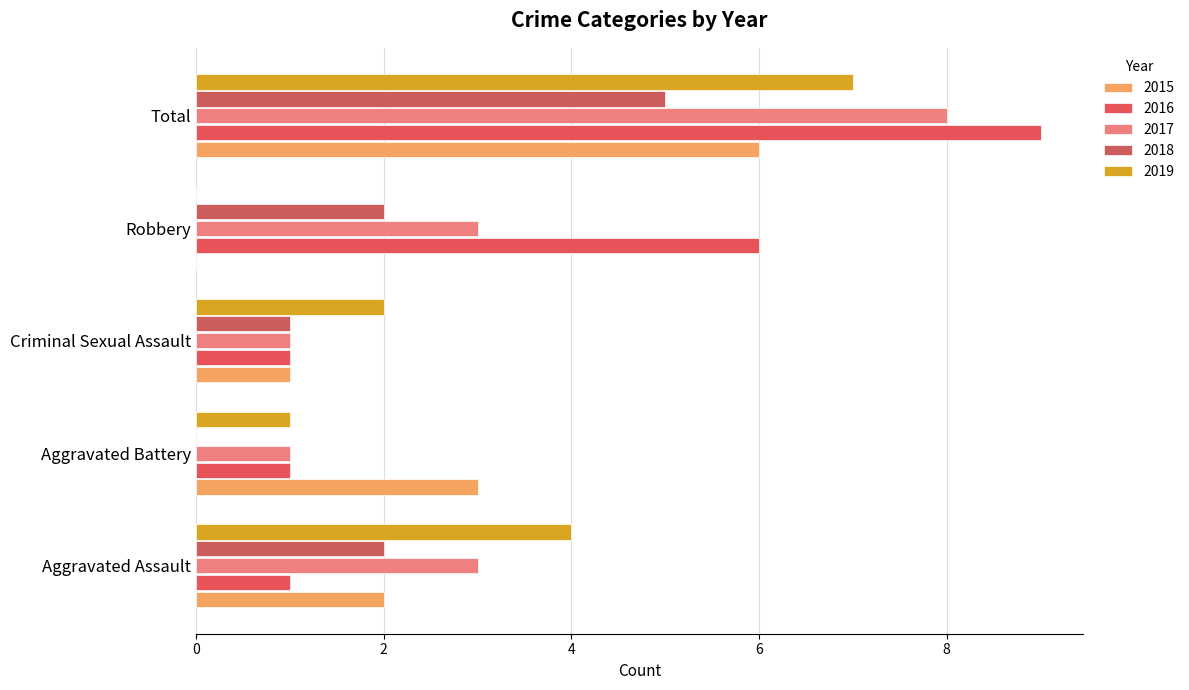

Reading left to right, transcribe all the data shown in this chart.

2015: 2	3	1	0	6
2016: 1	1	1	6	9
2017: 3	1	1	3	8
2018: 2	0	1	2	5
2019: 4	1	2	0	7